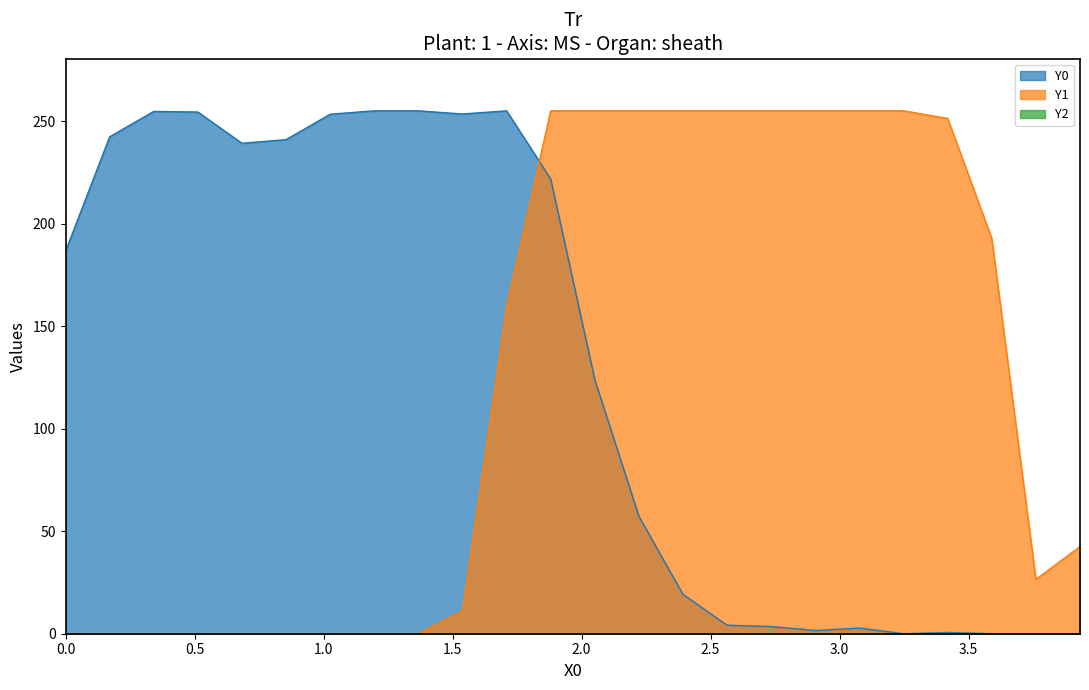

Which series has the widest spread of values?

Y0